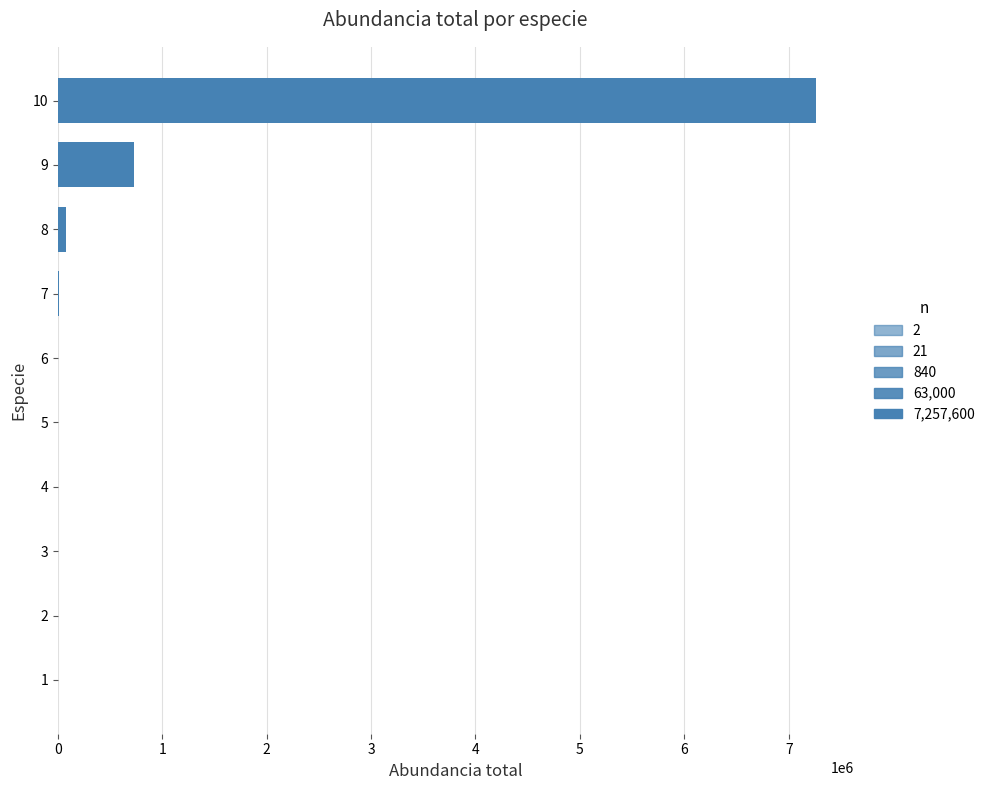

What is the sum of all values?

8075826